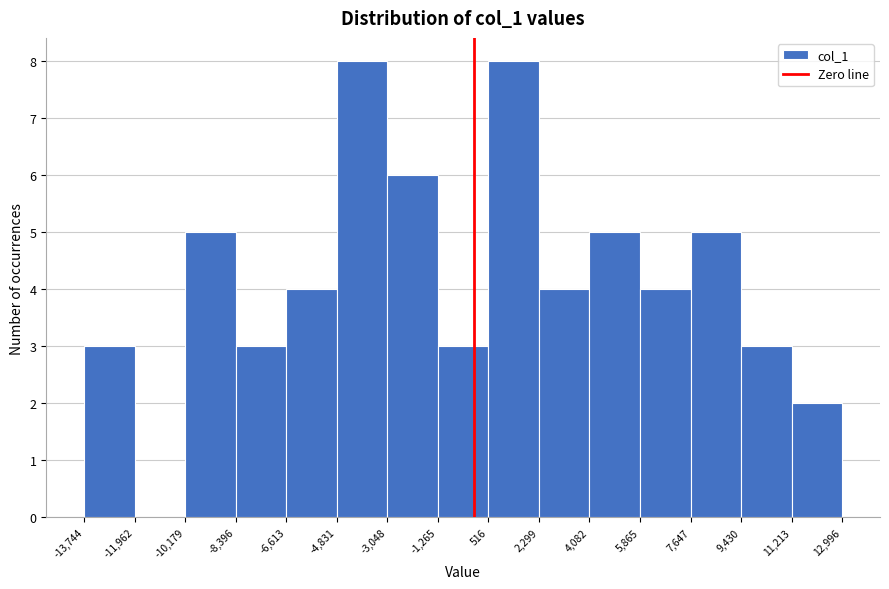

Reading left to right, transcribe this chart: for each bar, give the range it covers on the x-axis and its height. The values are not printed on the chart, so give them approximately, as read against the axis.

-13,744 to -11,962: 3
-11,962 to -10,179: 0
-10,179 to -8,396: 5
-8,396 to -6,613: 3
-6,613 to -4,831: 4
-4,831 to -3,048: 8
-3,048 to -1,265: 6
-1,265 to 516: 3
516 to 2,299: 8
2,299 to 4,082: 4
4,082 to 5,865: 5
5,865 to 7,647: 4
7,647 to 9,430: 5
9,430 to 11,213: 3
11,213 to 12,996: 2